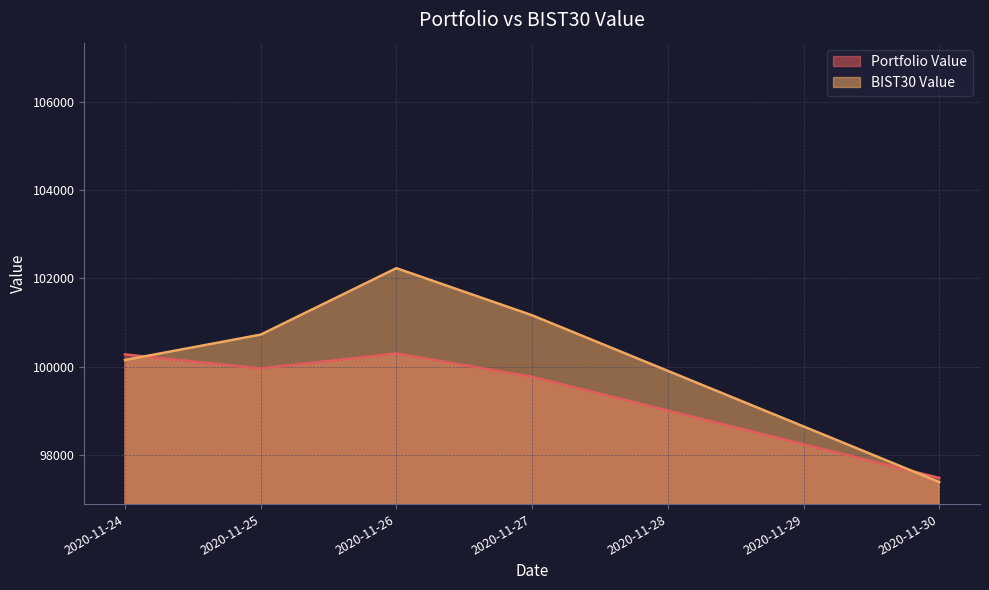

What is the difference between the second highest and second lowest values in the BIST30 Value series?

1013.3